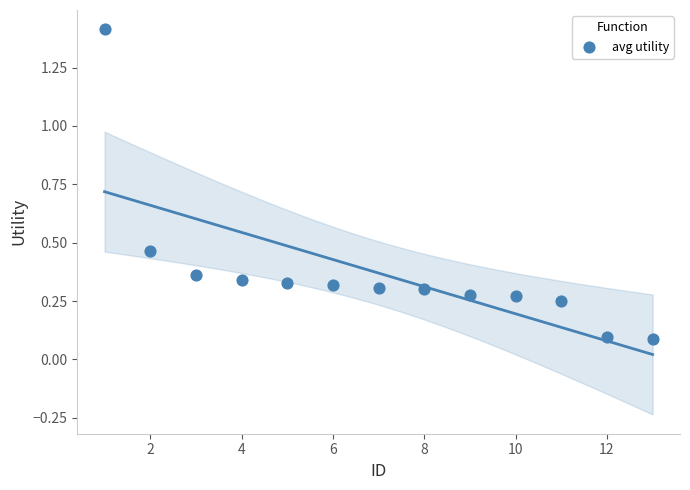

What is the range of X values (max minus min)?

12.0